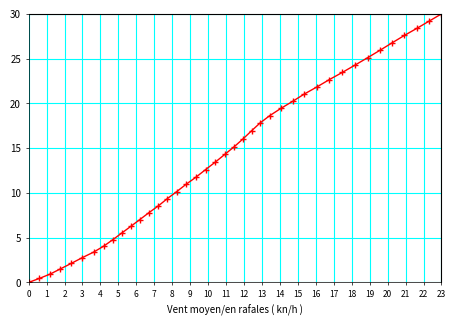

What is the average value?

14.2